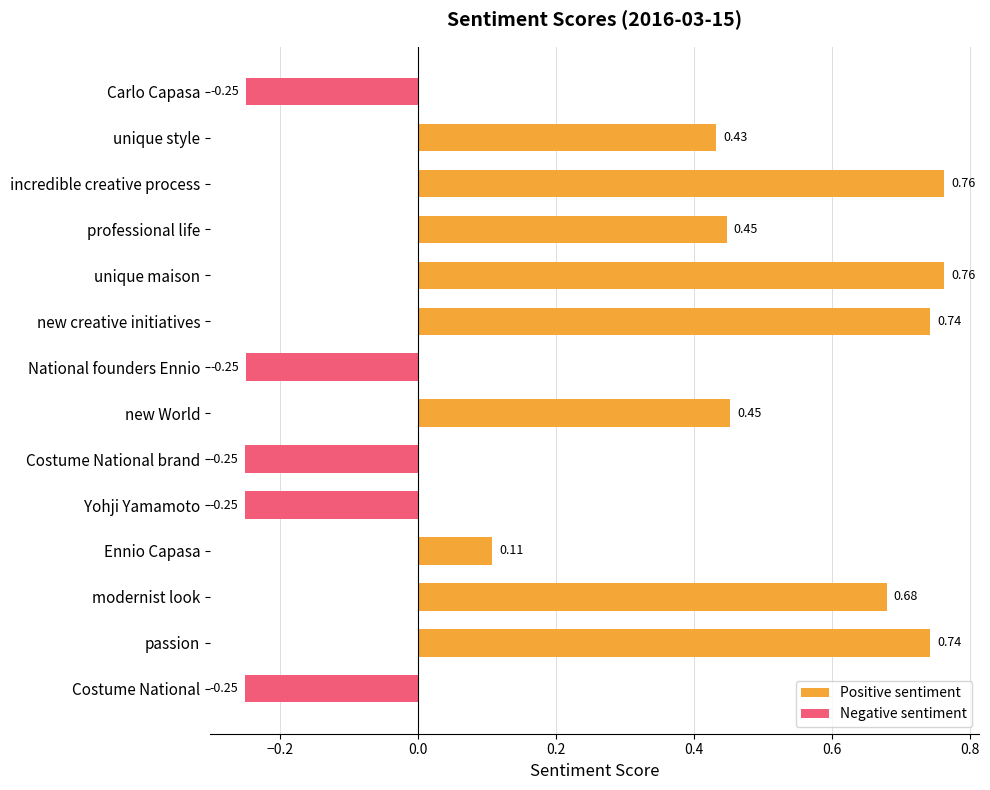

What is the difference between the maximum and minimum values in the Positive sentiment series?

0.8